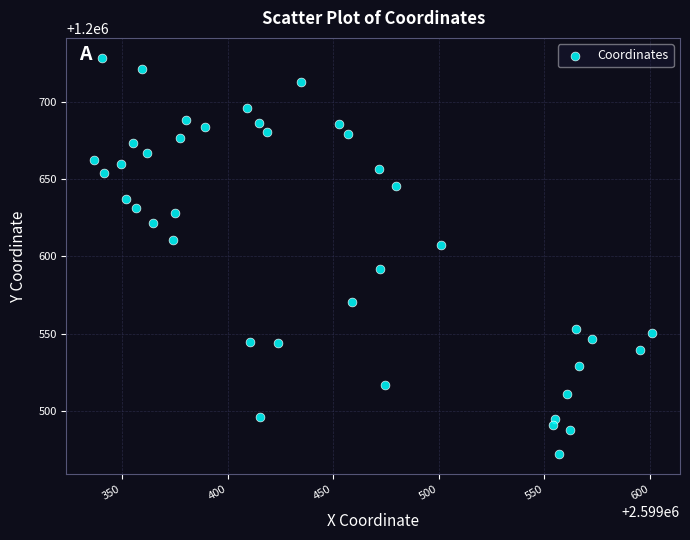

What is the range of X values (max minus min)?

264.1